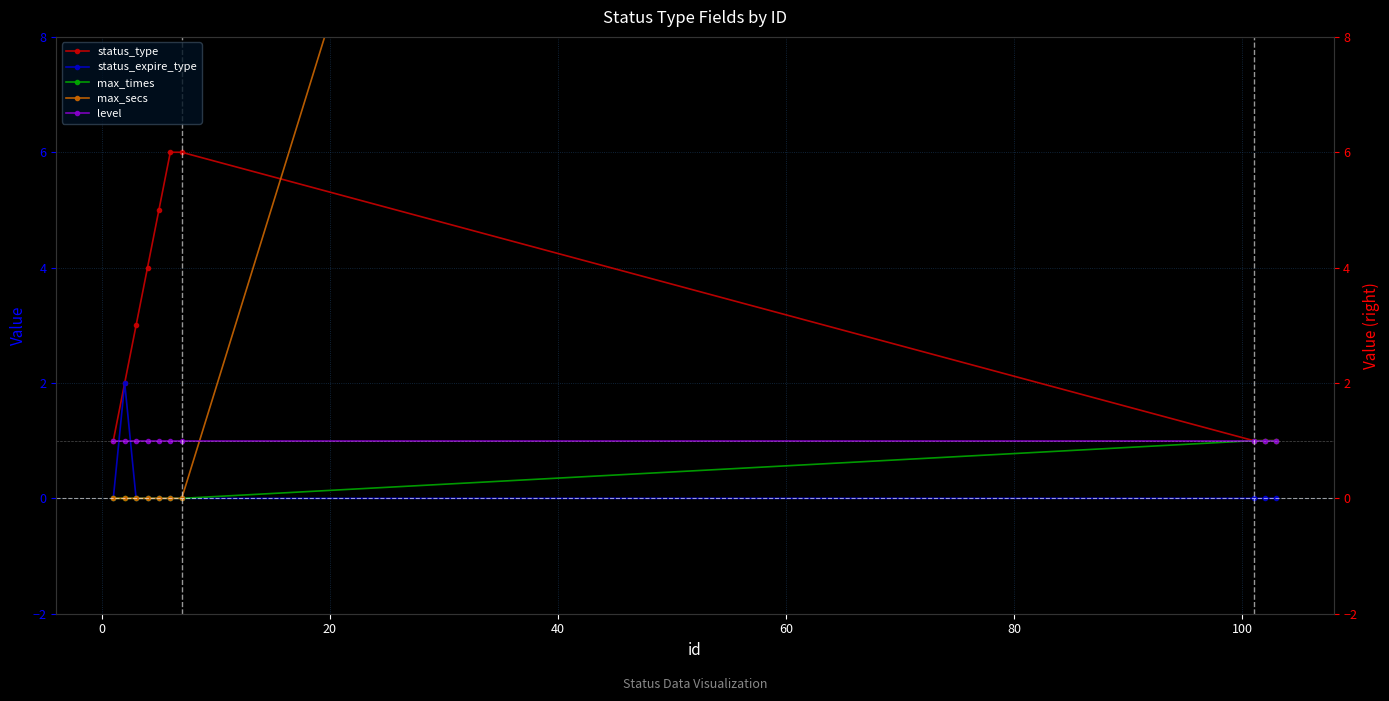

Reading right to left, what are all the values shown in this chart?

status_type: 1	1	1	6	6	5	4	3	2	1
status_expire_type: 0	0	0	0	0	0	0	0	2	0
max_times: 1	1	1	0	0	0	0	0	0	0
max_secs: 60	60	60	0	0	0	0	0	0	0
level: 1	1	1	1	1	1	1	1	1	1